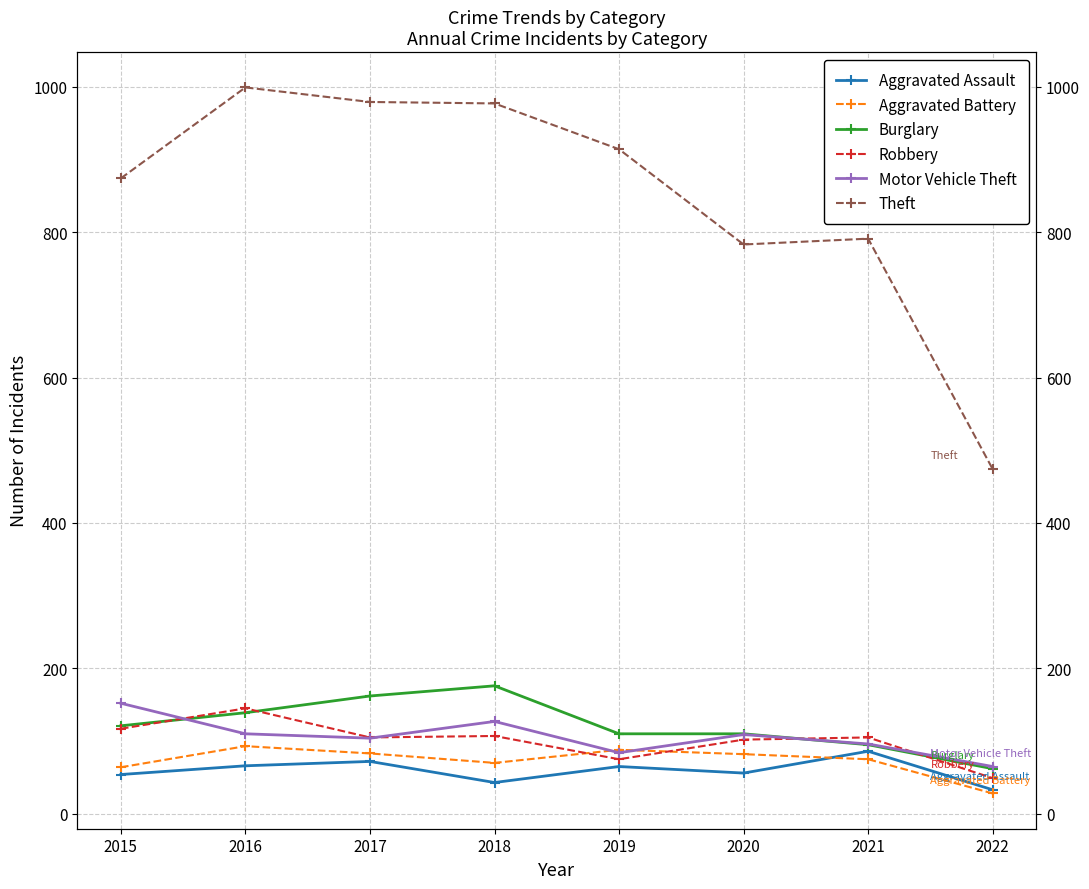

Rank the categories by Motor Vehicle Theft value from lowest to highest.

2022, 2019, 2021, 2017, 2020, 2016, 2018, 2015